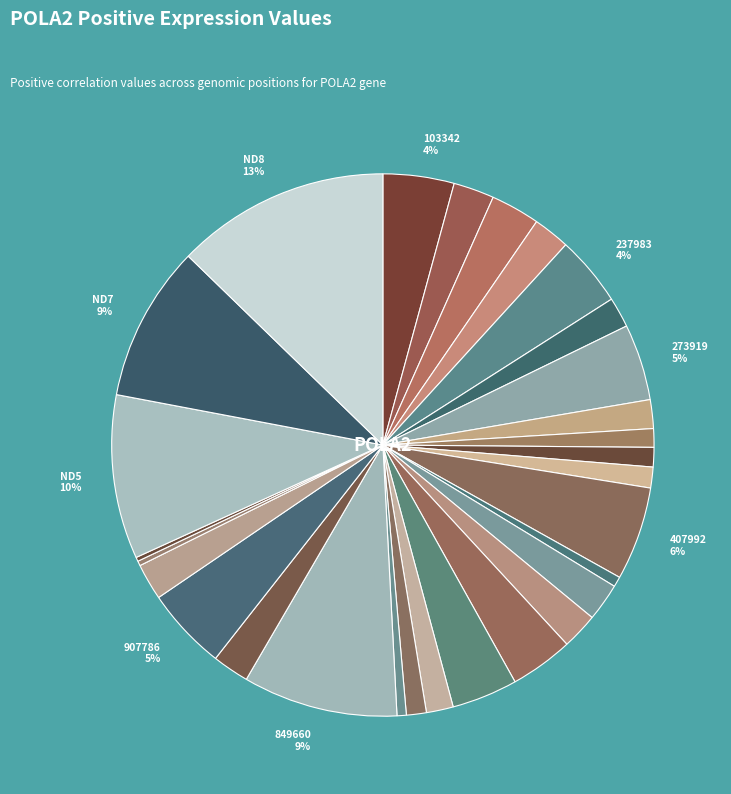

Does any single category account for the majority?

No